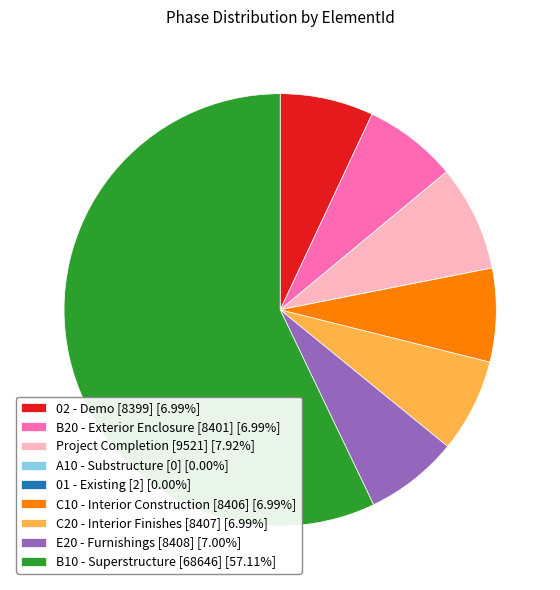

What is the ratio of the value at Project Completion [9521] [7.92%] to the value at E20 - Furnishings [8408] [7.00%]?

1.1